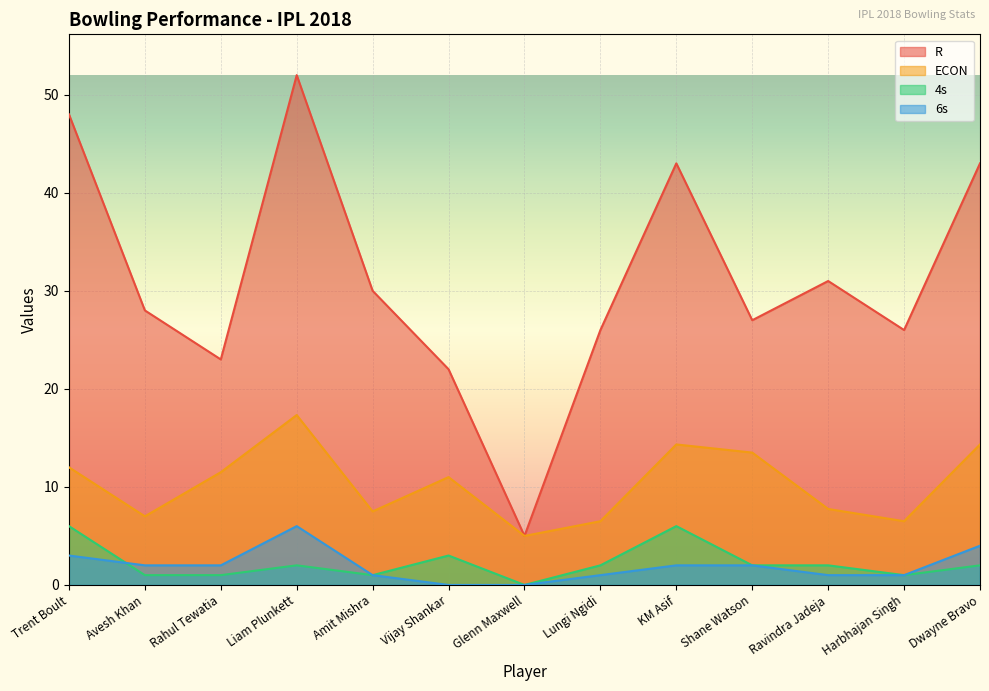

In 6s, how many points are higher than both neighbors (excluding endpoints)?

1